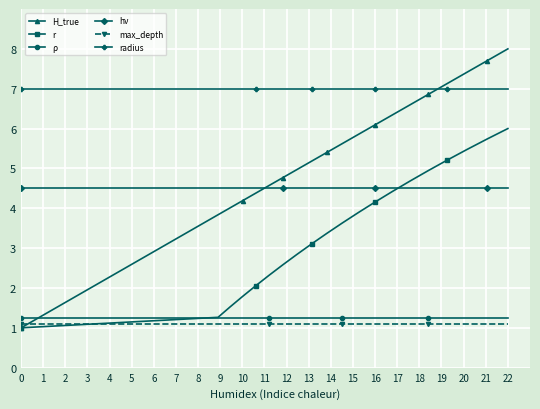

Which series has the largest total across all categories?

radius